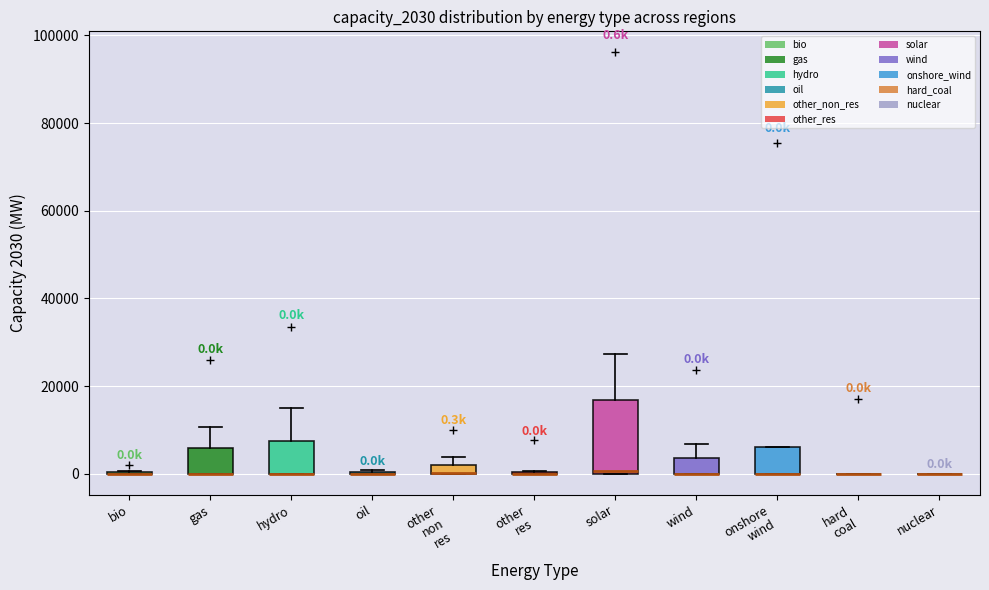

Which box is the tallest, from its lower edge to its upper edge?

solar